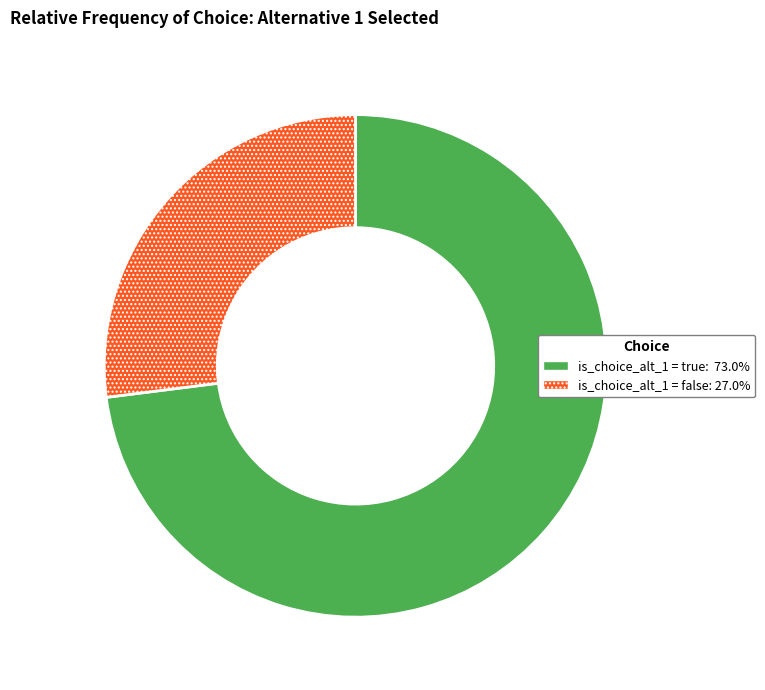

Is there a majority slice in this chart?

Yes